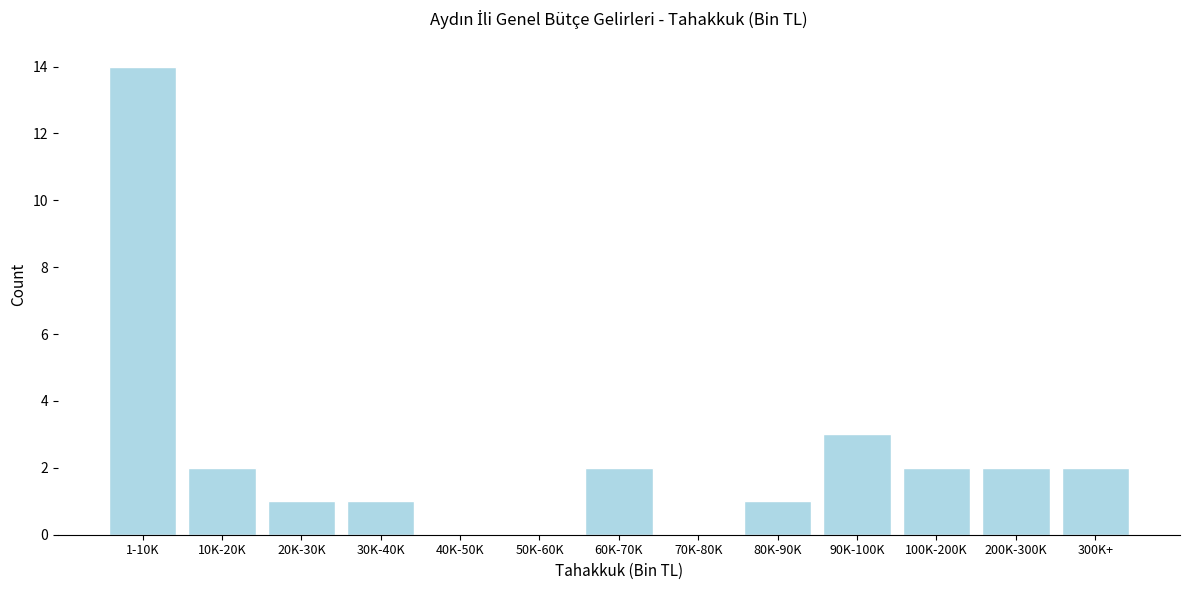

Reading left to right, extract all data points from this chart.

1-10K=14	10K-20K=2	20K-30K=1	30K-40K=1	40K-50K=0	50K-60K=0	60K-70K=2	70K-80K=0	80K-90K=1	90K-100K=3	100K-200K=2	200K-300K=2	300K+=2